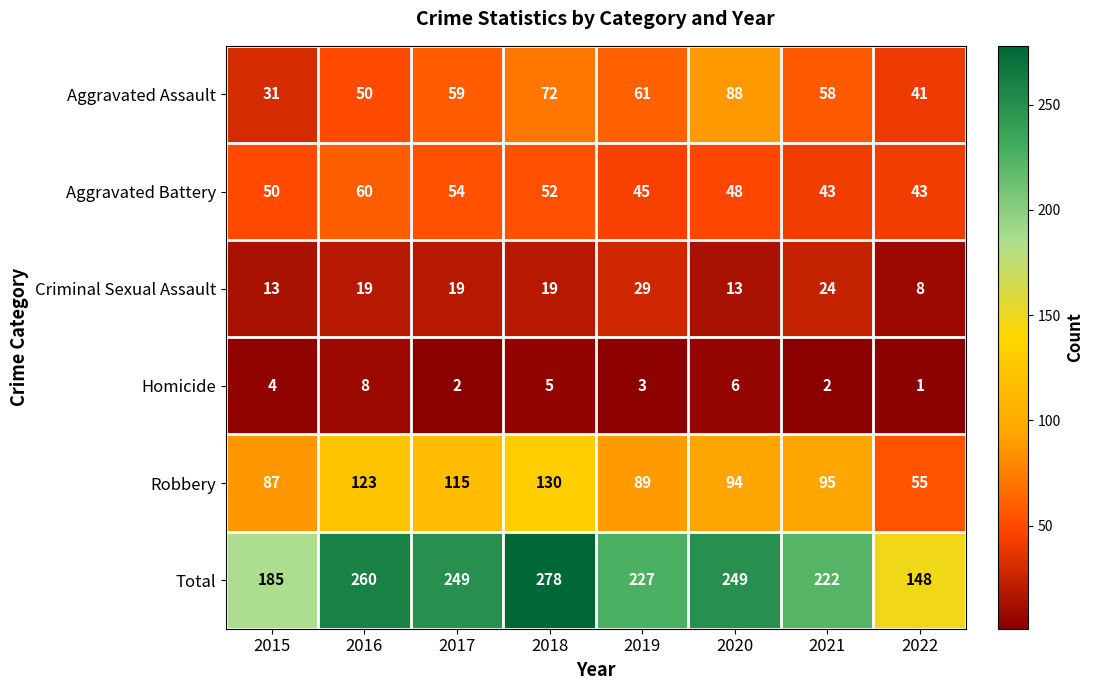

Which label corresponds to the smallest value in the chart?

2022